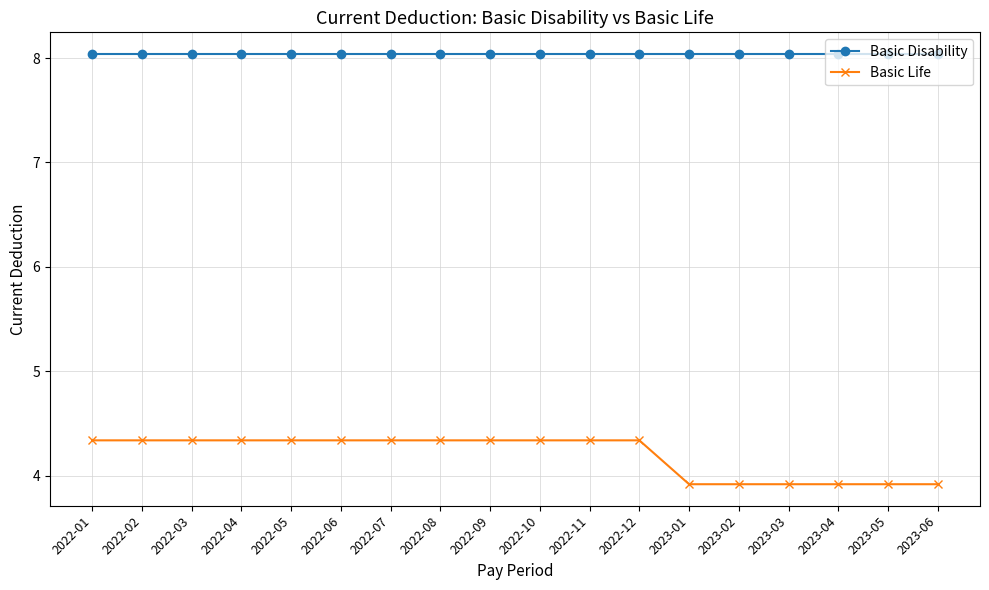

Rank the series by their maximum value, from lowest to highest.

Basic Life, Basic Disability